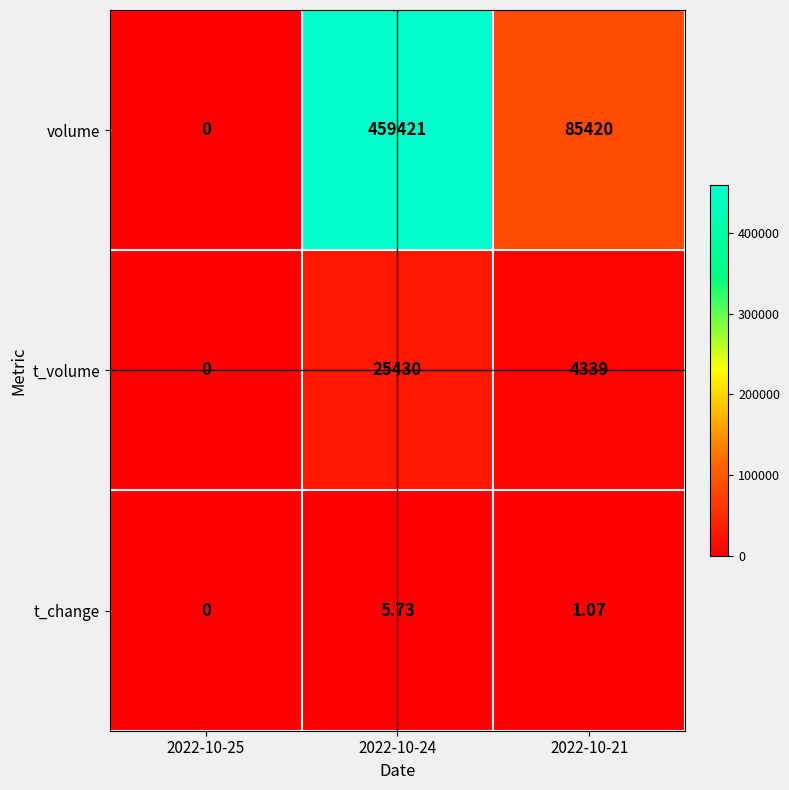

List the series in order of their peak value, highest first.

volume, t_volume, t_change